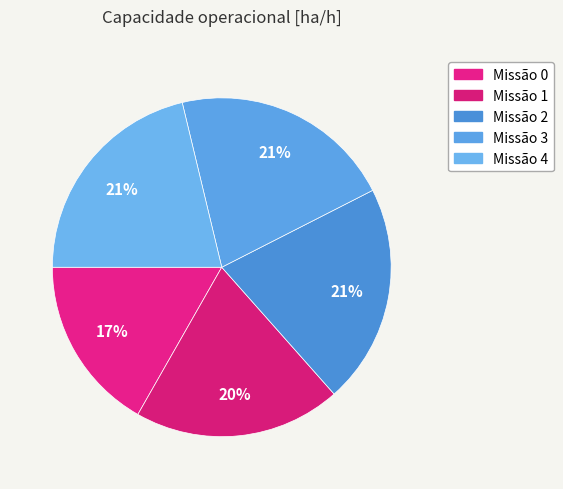

How many segments does this pie chart have?

5